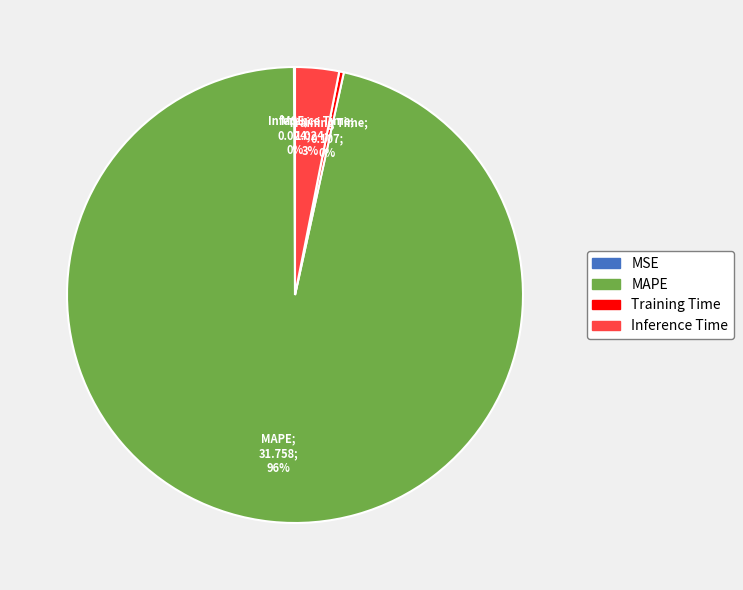

What is the largest slice in the pie chart?

MAPE